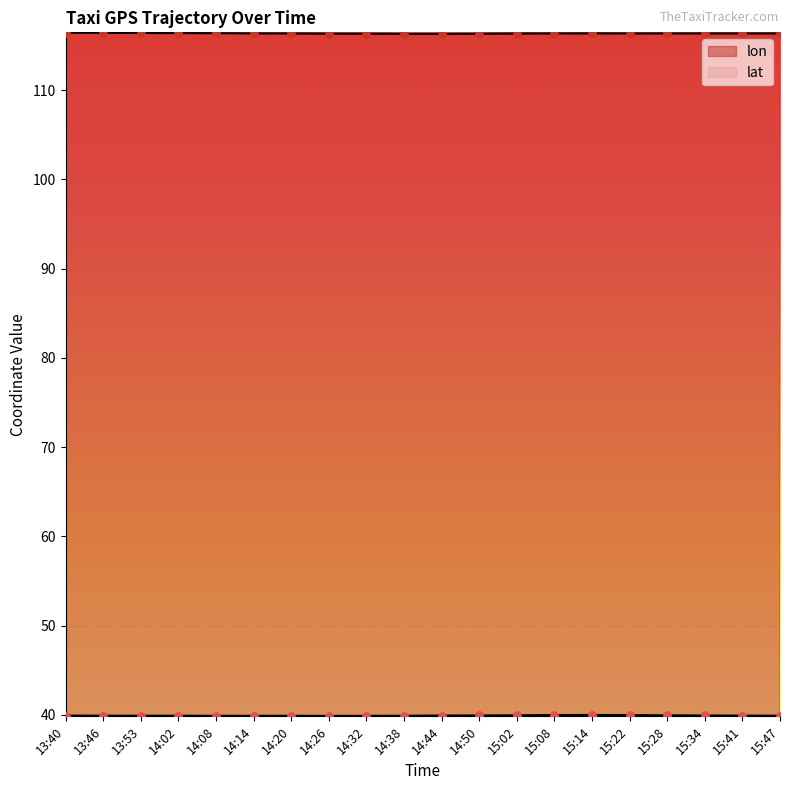

What are all the series names shown in the legend?

lon, lat